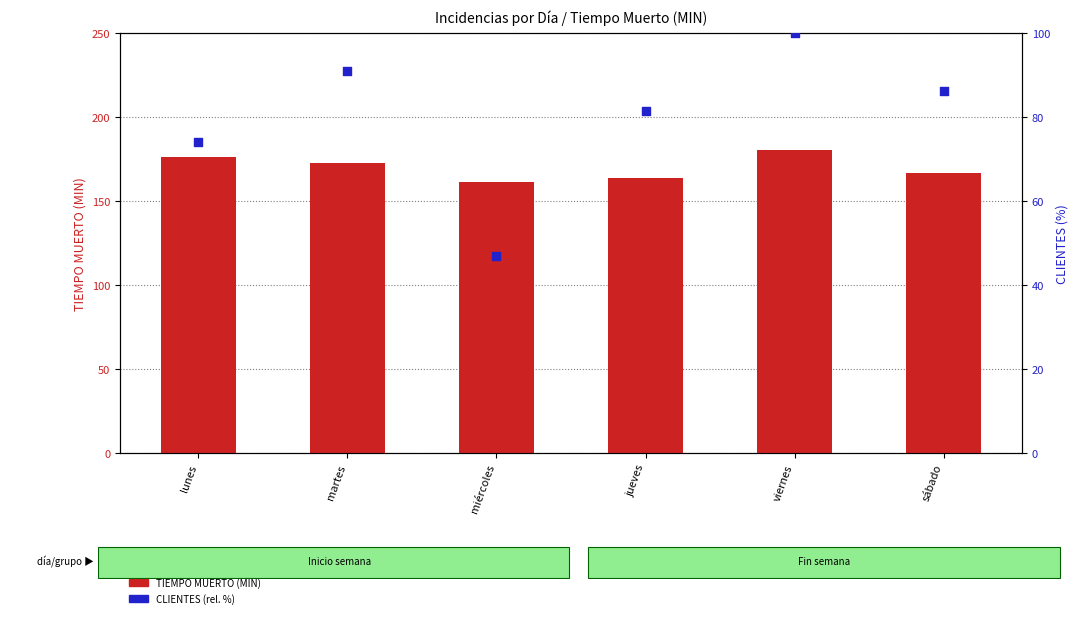

What is the total value across all series at sábado?

253.1